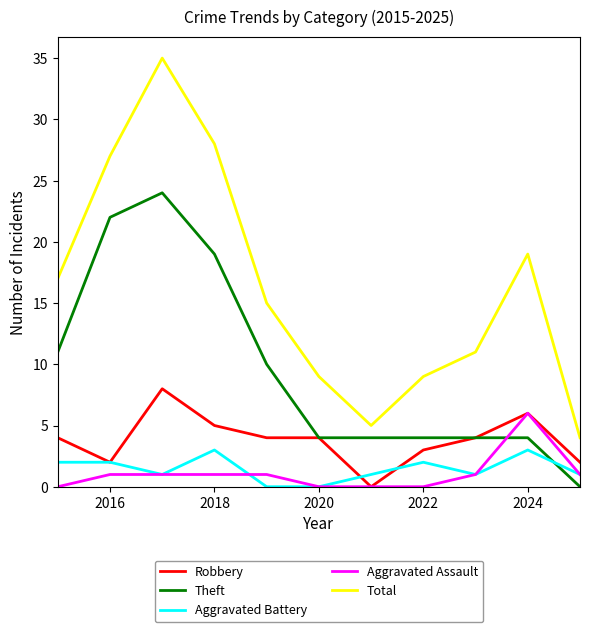

How many categories are shown in the chart?

11